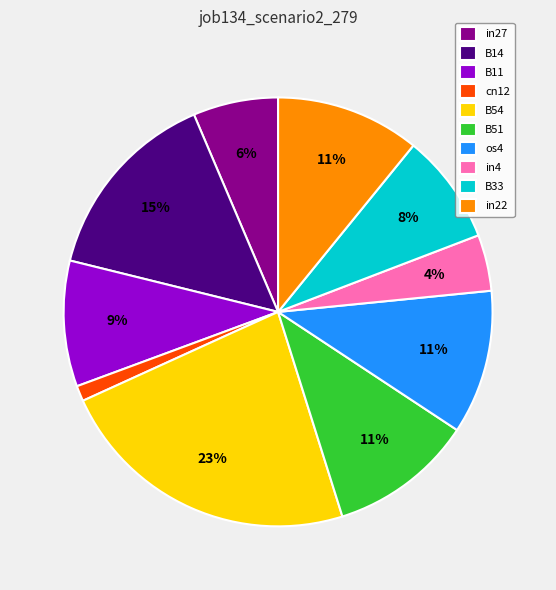

Is it true that B33 is 8% of the pie?

True